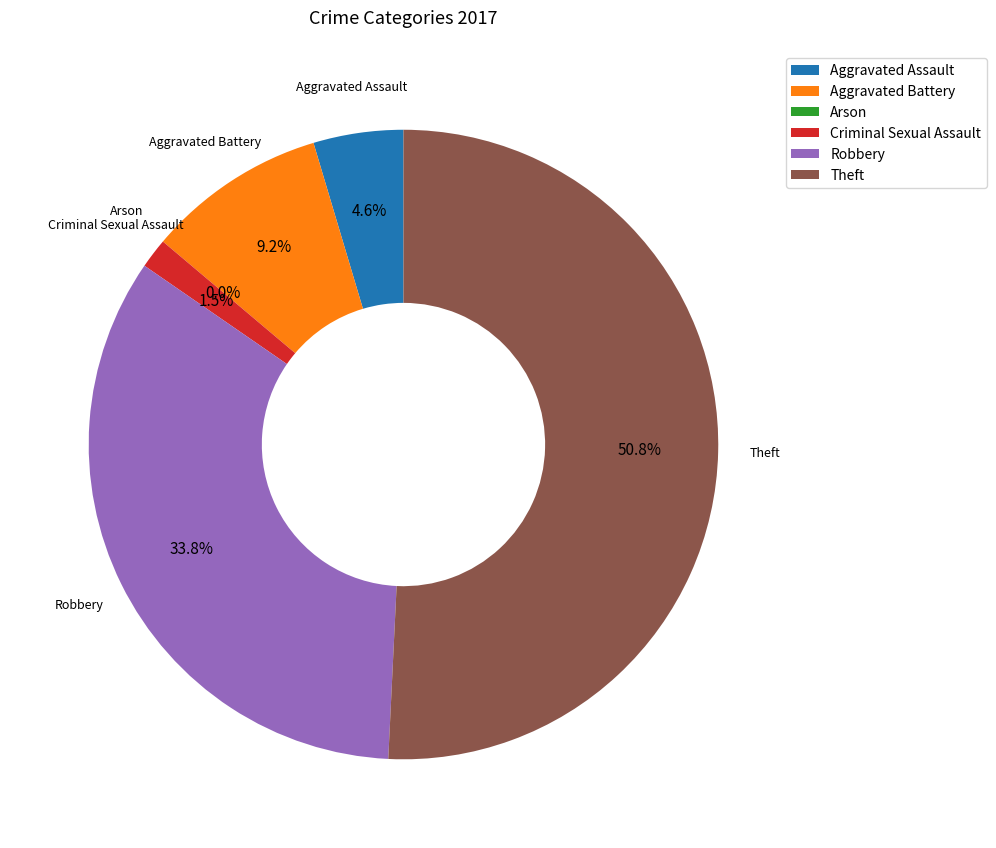

Is the sum of Aggravated Battery and Robbery greater than half?

No